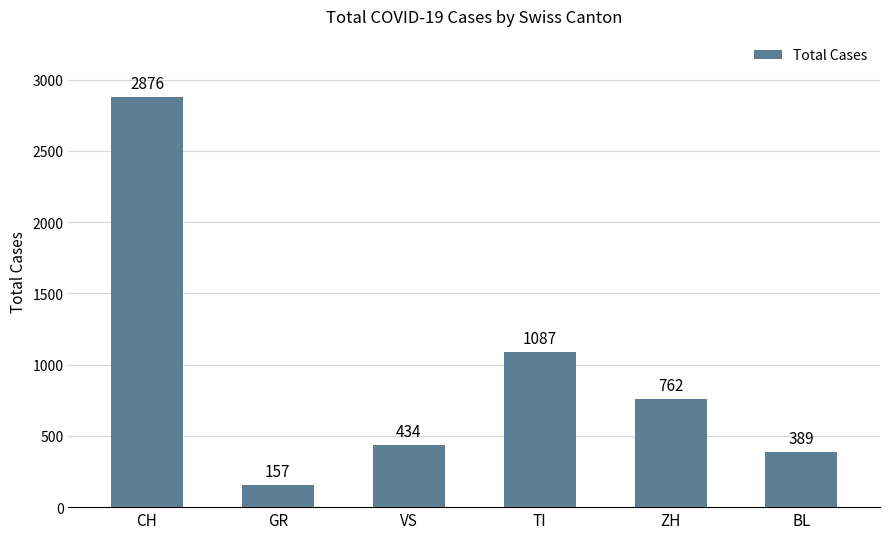

What is the label of the 2nd bar from the left?

GR